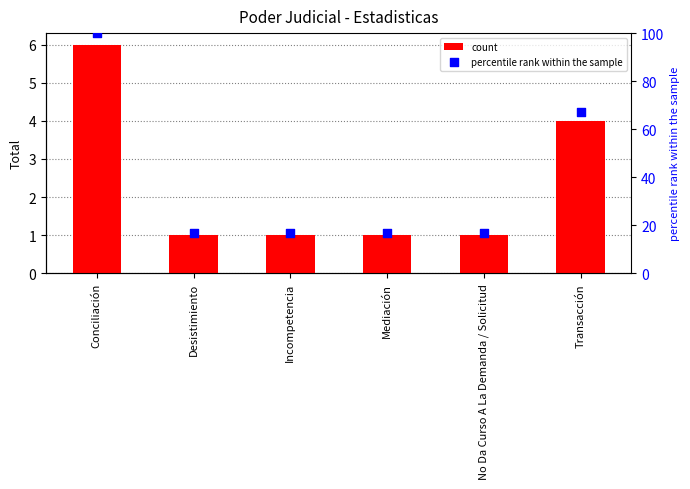

Which series has the largest total across all categories?

percentile rank within the sample